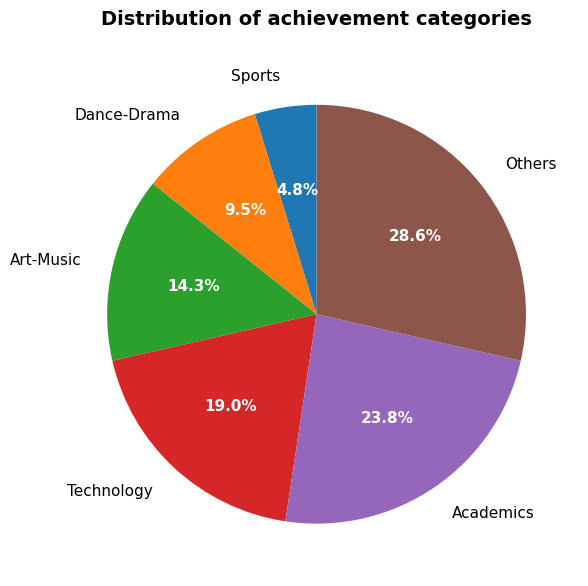

Do Academics and Technology together represent more than half of the pie?

No